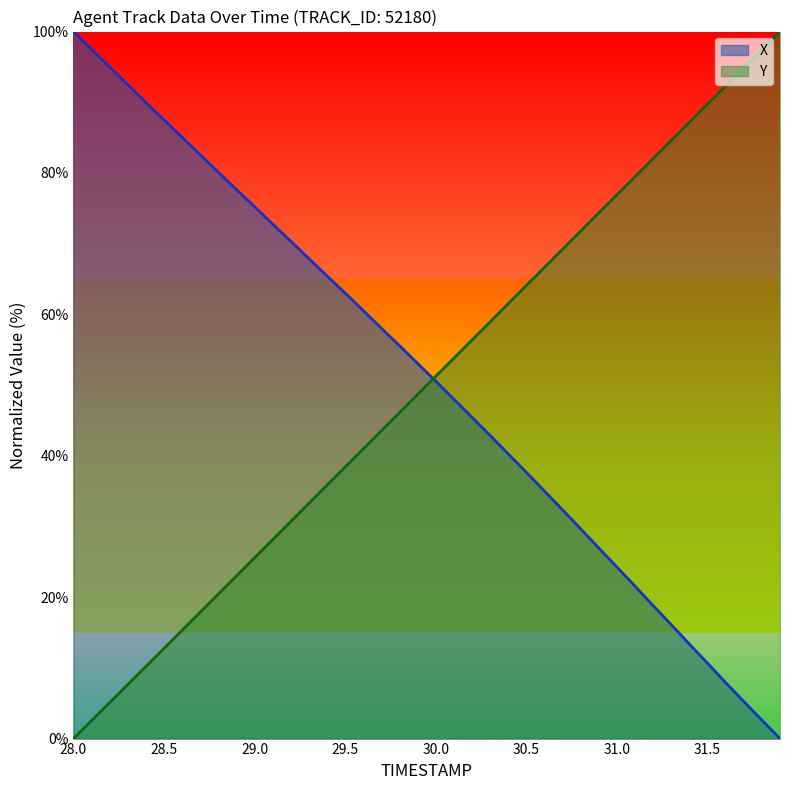

Reading right to left, transcribe all the data shown in this chart.

TIMESTAMP: 100.0	97.4	94.9	92.3	89.7	87.2	84.6	82.0	79.5	76.9	74.3	71.8	69.2	66.6	64.1	61.5	58.9	56.4	53.8	51.2	48.7	46.1	43.5	41.0	38.4	35.9	33.3	30.7	28.2	25.6	23.0	20.4	17.9	15.3	12.8	10.2	7.7	5.1	2.5	0.0
X: 0.0	2.6	5.3	7.9	10.7	13.4	16.1	18.8	21.6	24.3	27.0	29.7	32.4	35.0	37.7	40.3	42.9	45.4	48.0	50.5	53.1	55.6	58.0	60.5	63.0	65.4	67.9	70.3	72.8	75.2	77.6	80.1	82.6	85.0	87.5	90.0	92.5	95.0	97.5	100.0